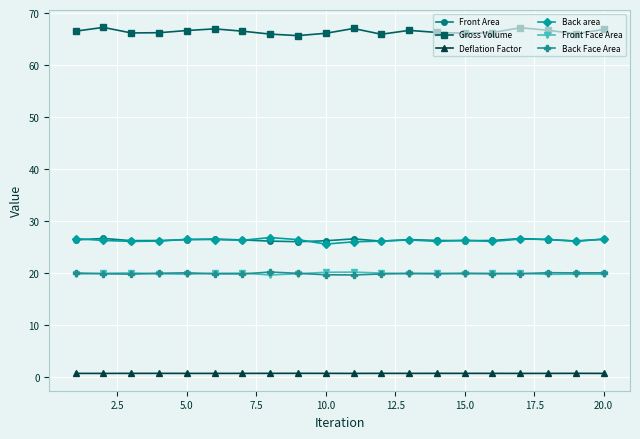

True or false: Gross Volume and Deflation Factor intersect in this chart.

False